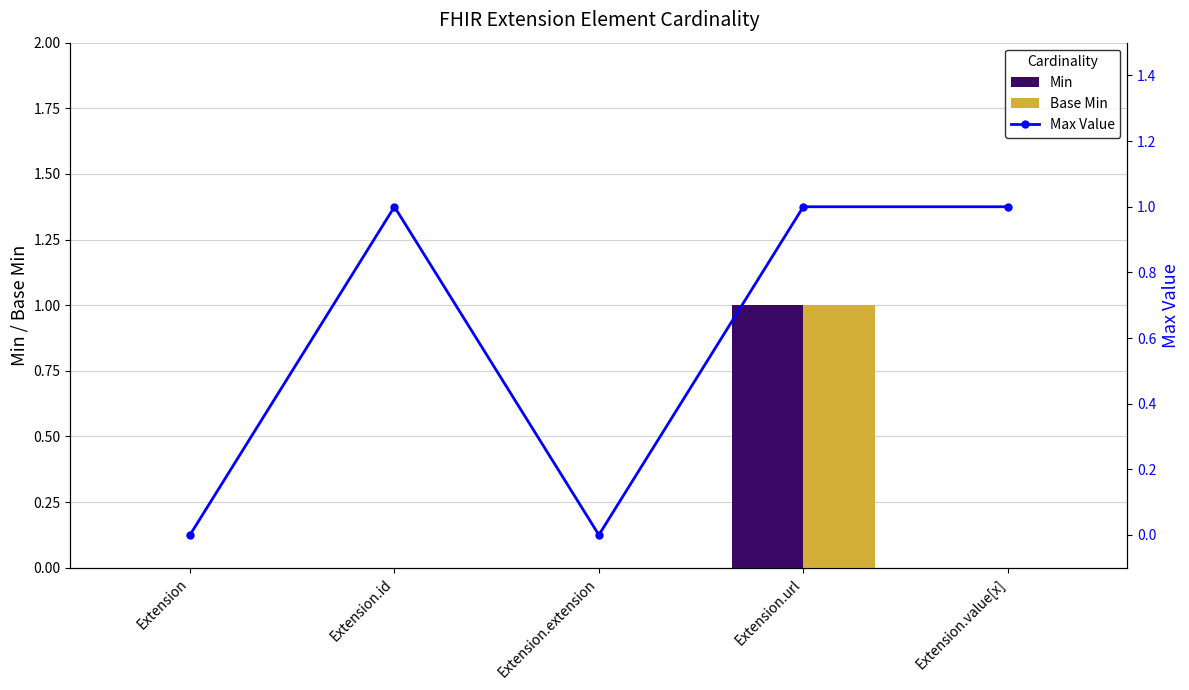

Between Extension and Extension.value[x], which is larger?

Extension